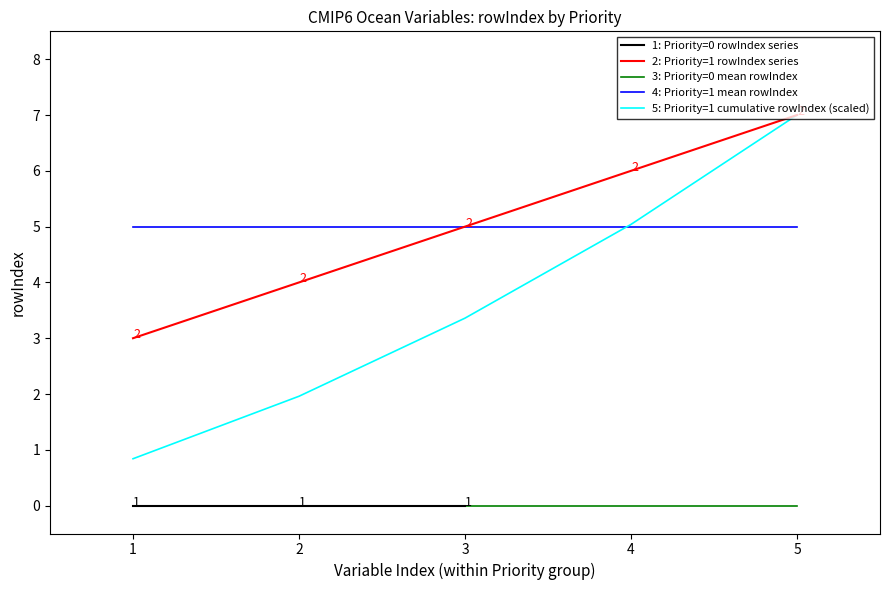

Is it true that 5: Priority=1 cumulative rowIndex (scaled) equals 10.7 at 5?

False